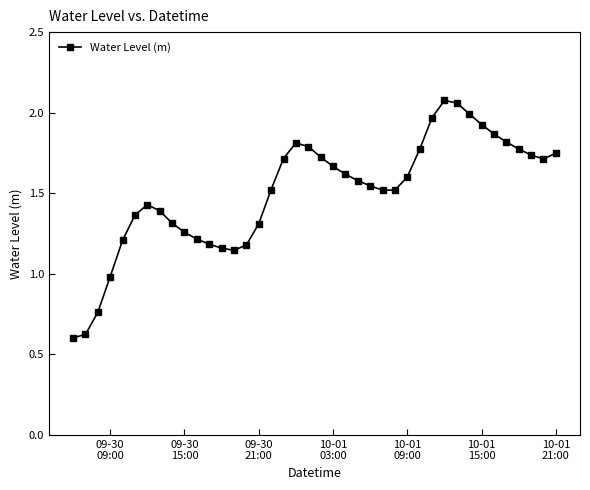

True or false: the data has more than 0 interior local peaks.

True